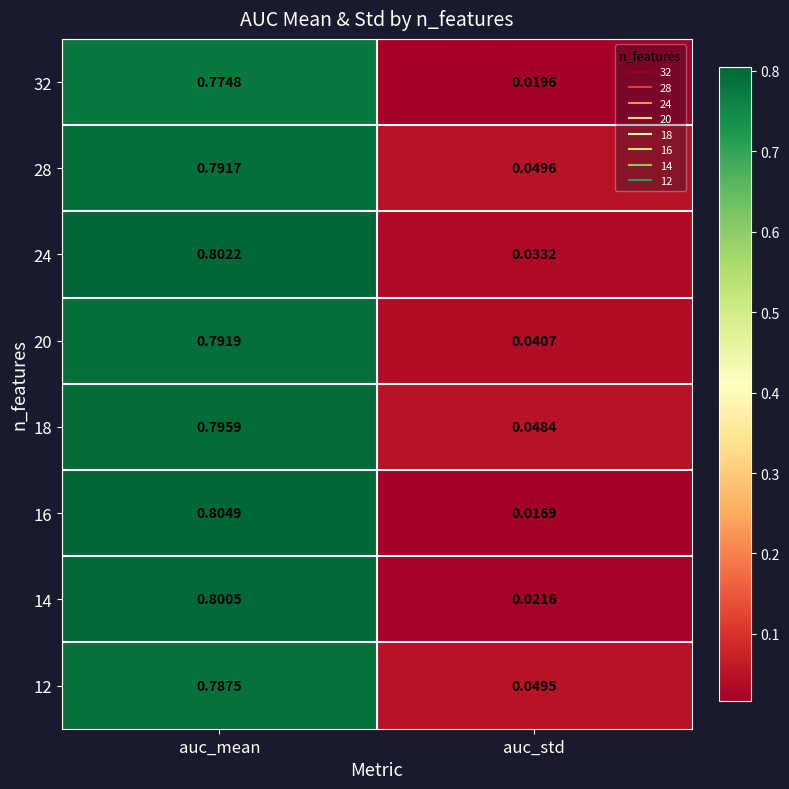

At which label is 20 closest to 0?

auc_std